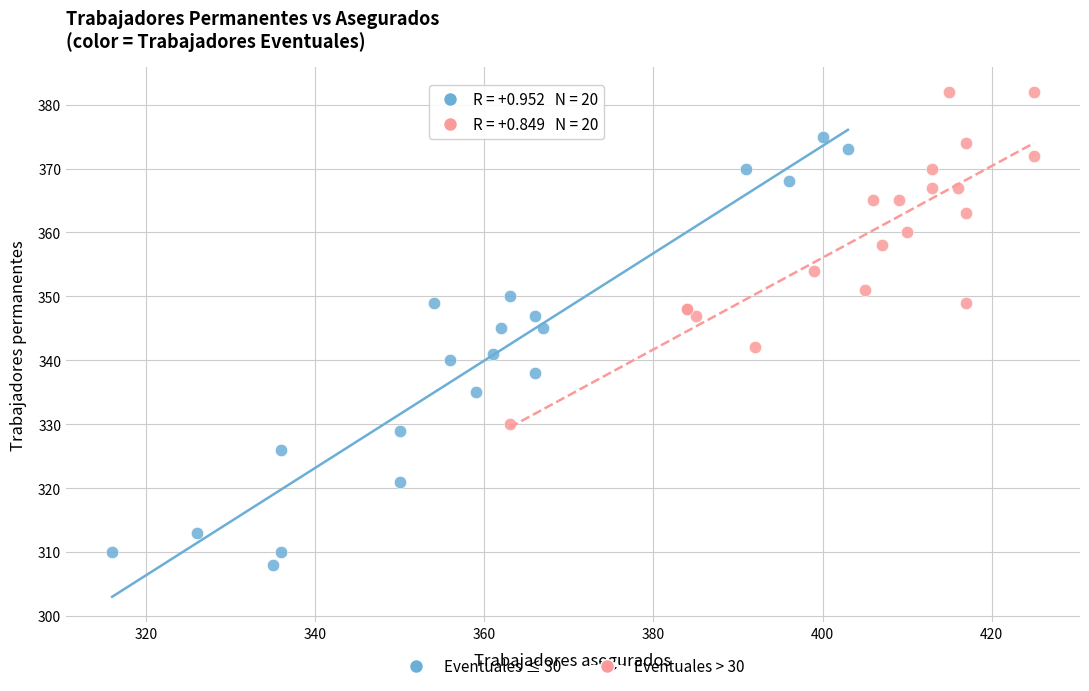

Which series has the widest spread of Y values?

Eventuales ≤ 30